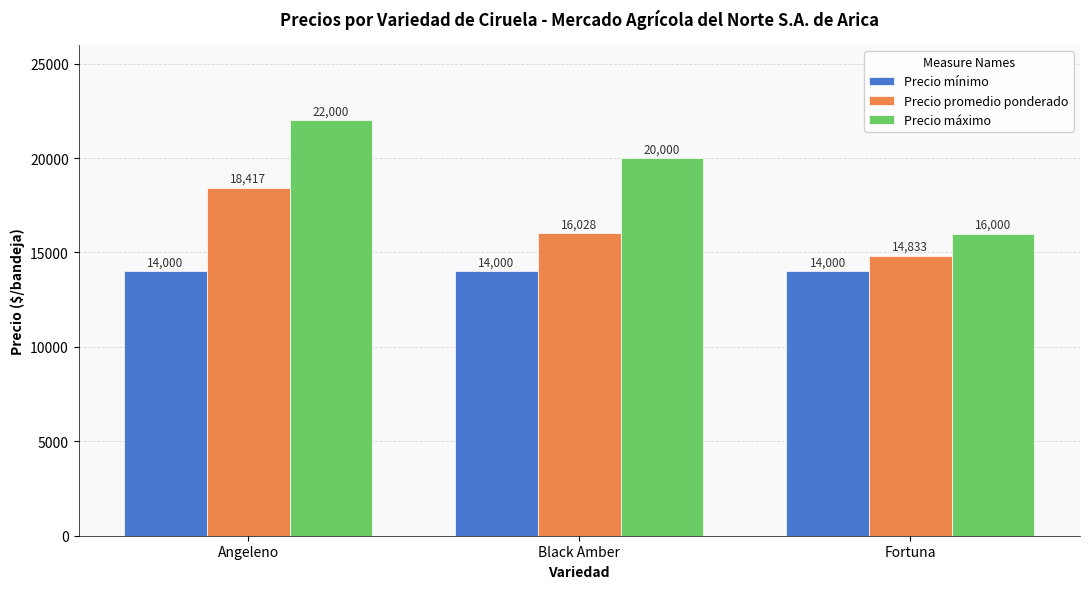

Is it true that Precio máximo equals 16000 at Fortuna?

True